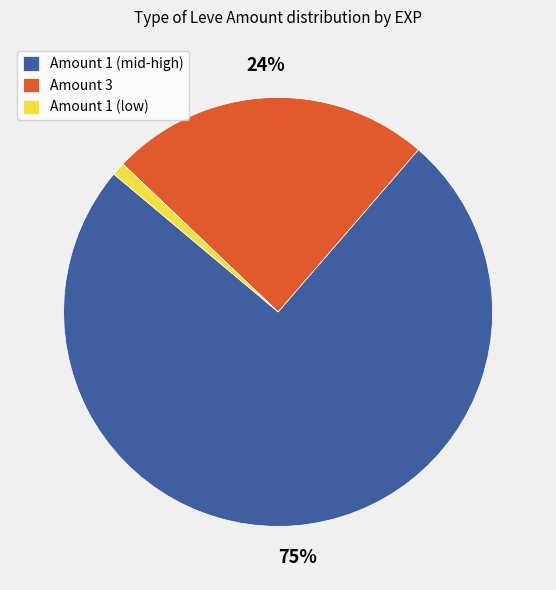

Is it true that Amount 3 is 24% of the pie?

True